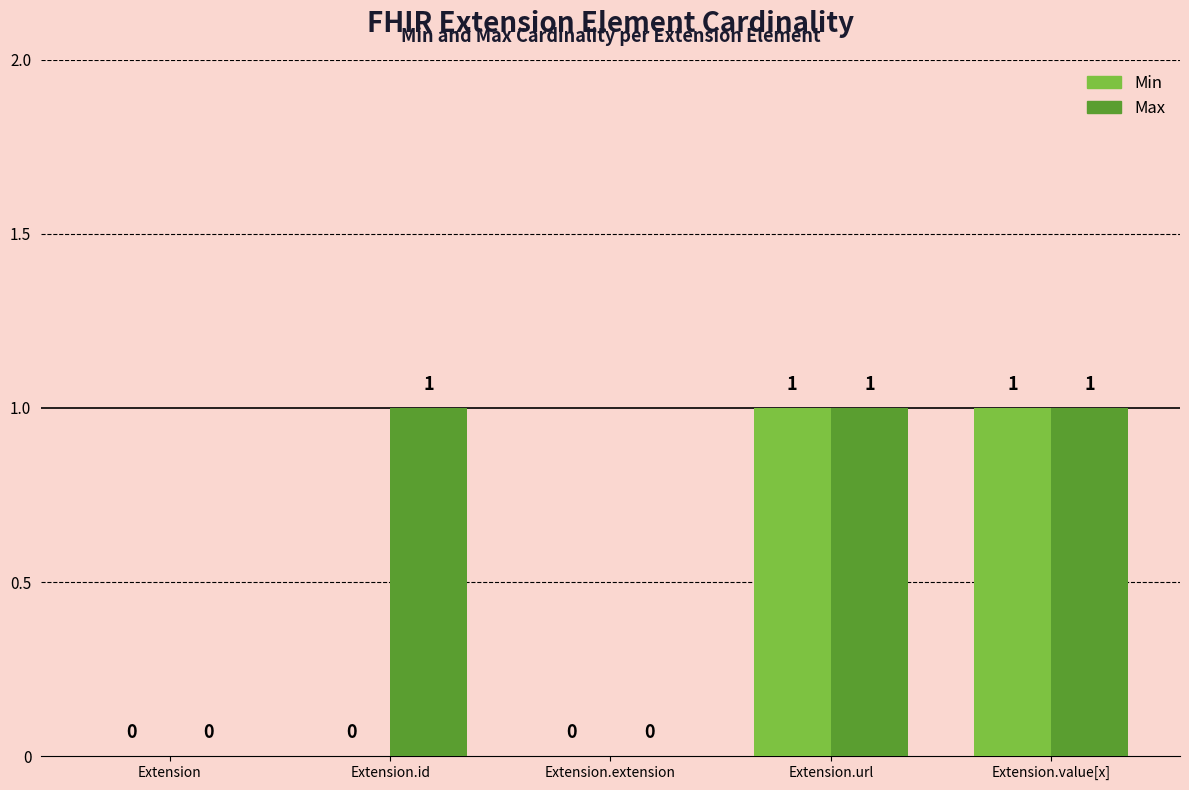

Is it true that Max equals 0 at Extension?

True